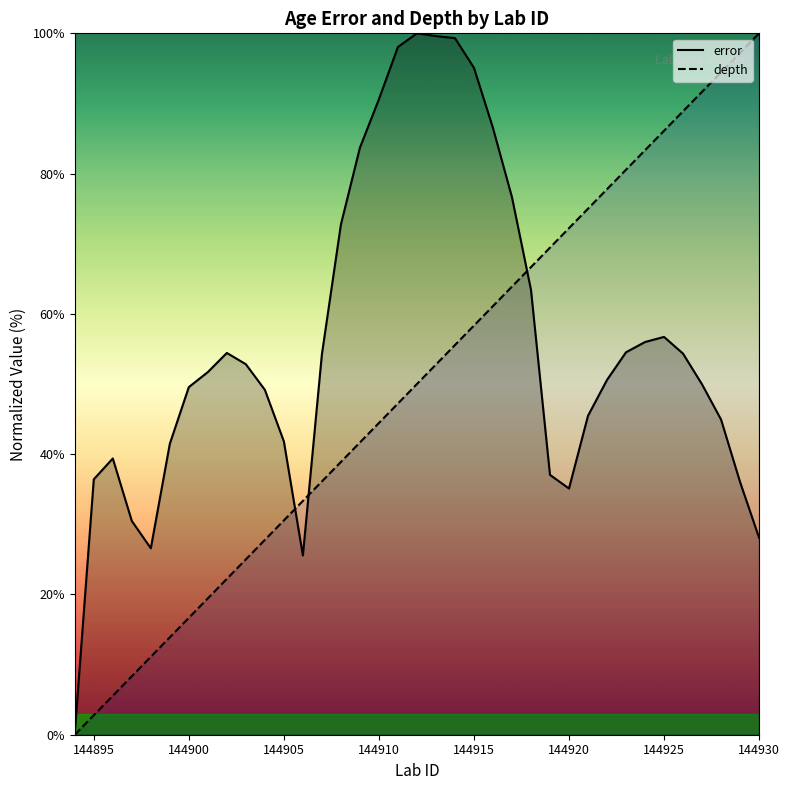

True or false: depth has more than 0 interior local peaks.

False